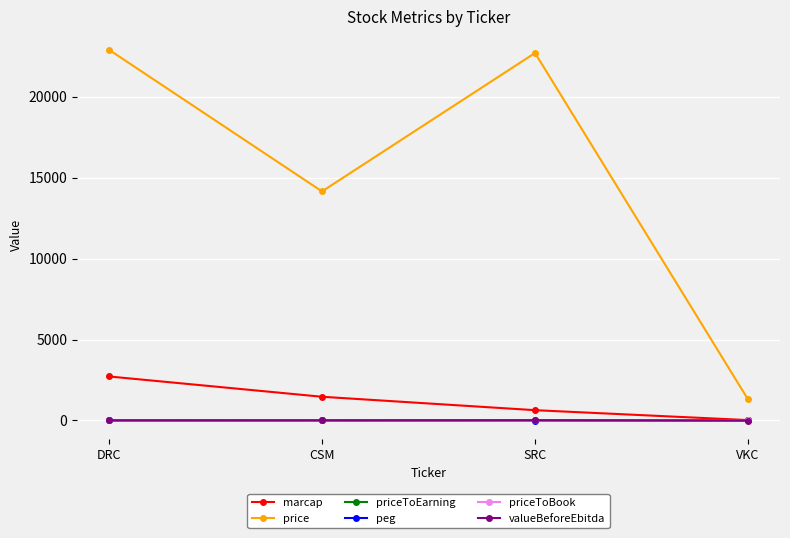

Which series changed the most between CSM and SRC?

price